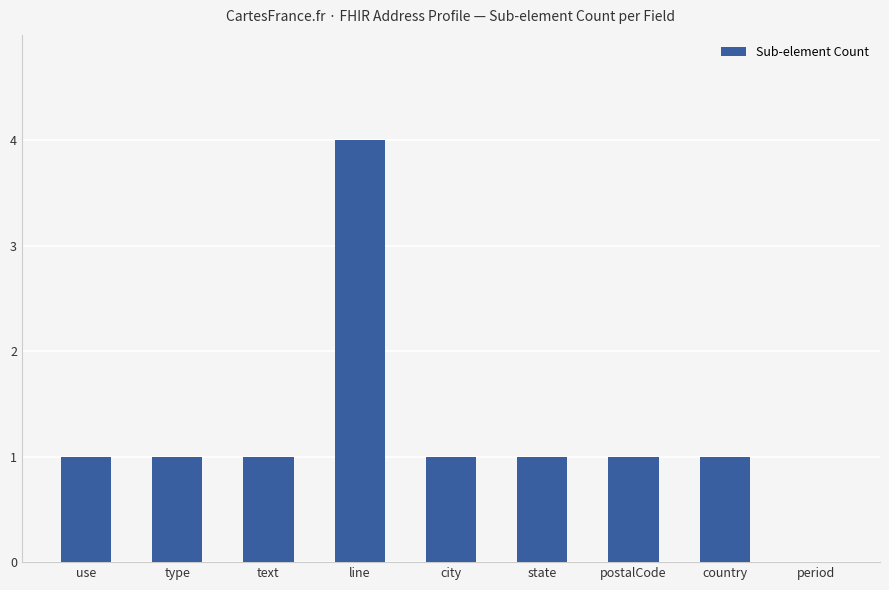

The value at period is 0. True or false?

True